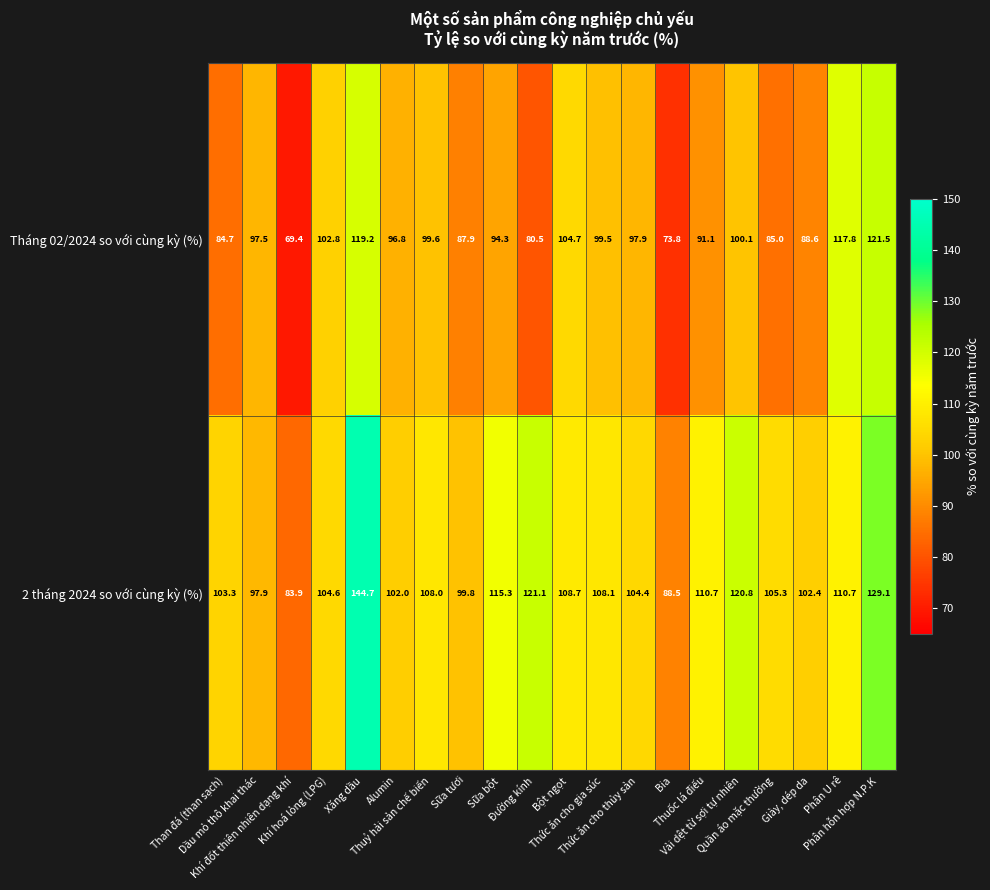

What is the sum of all Tháng 02/2024 so với cùng kỳ (%) values?

1912.7